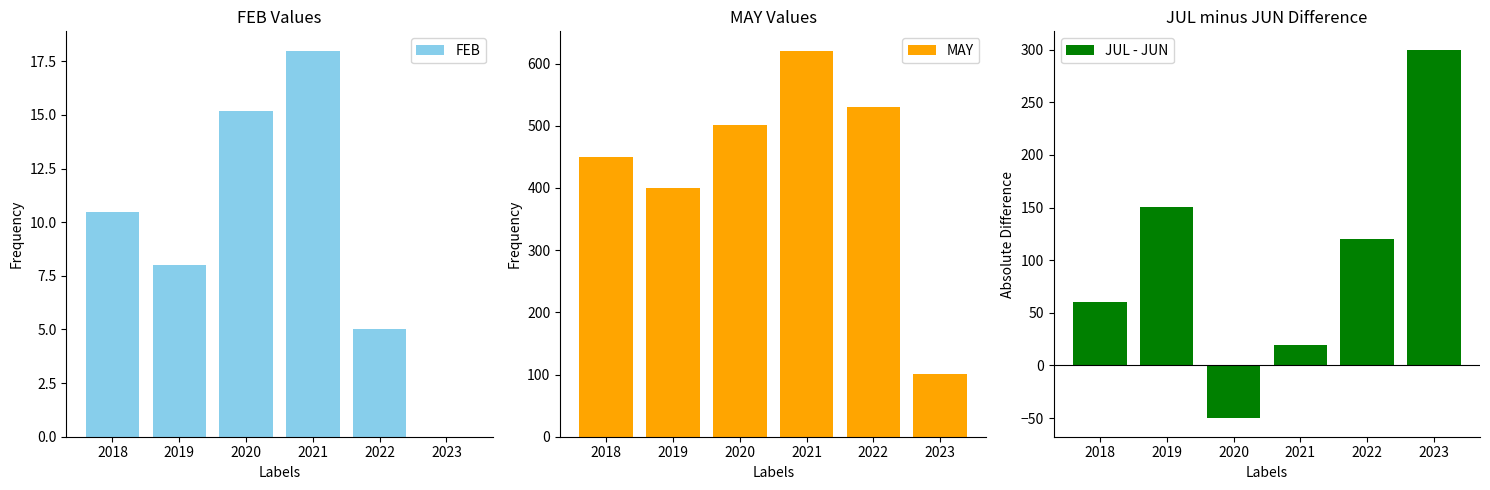

What is the value of the MAY bar at the 2nd from the left?

400.4